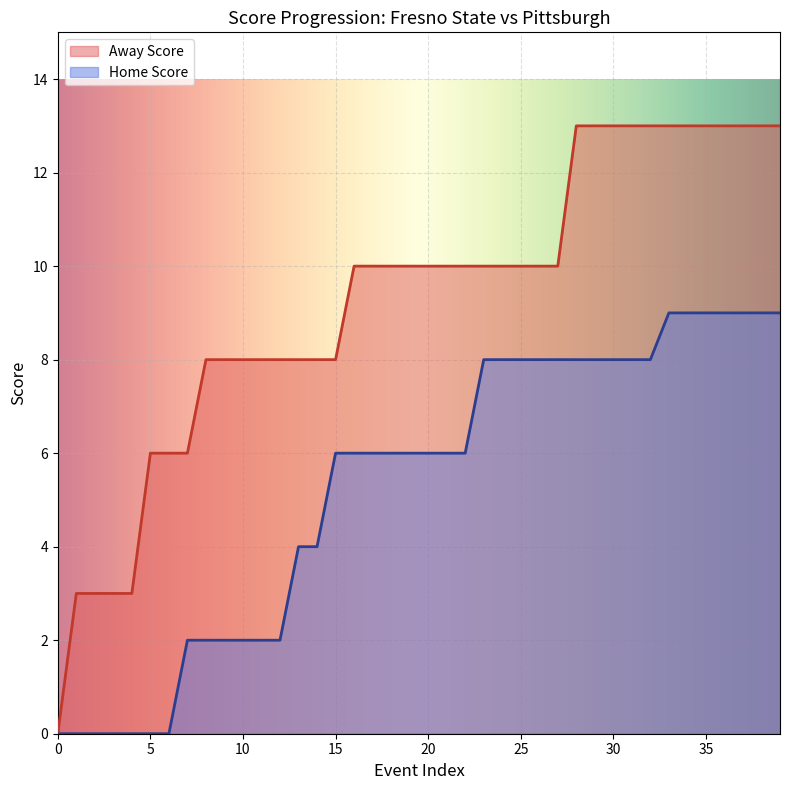

List the series in order of their overall mean, lowest first.

Home Score, Away Score